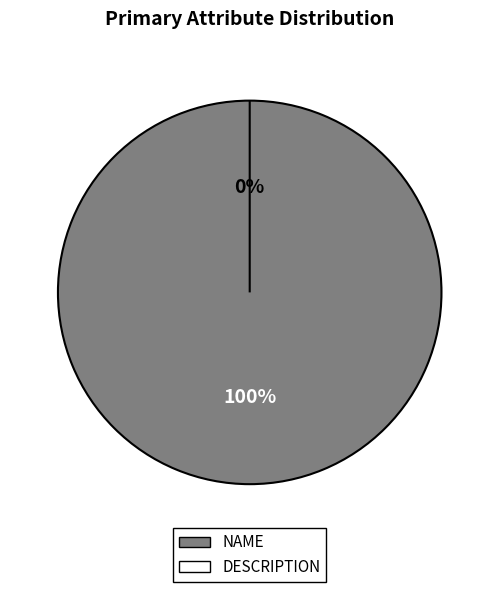

True or false: NAME accounts for 100% of the total.

True